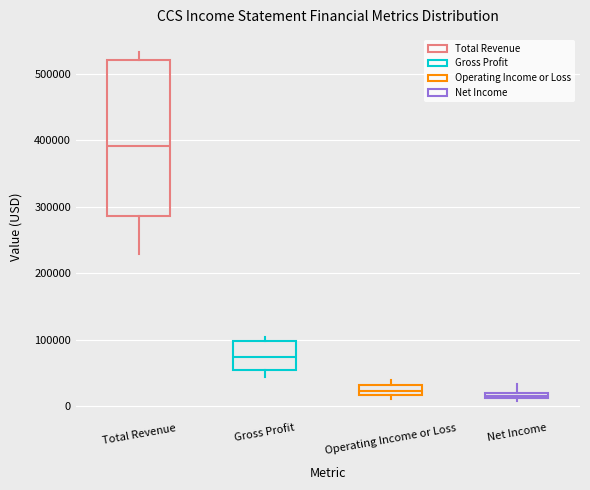

Which box is the tallest, from its lower edge to its upper edge?

Total Revenue